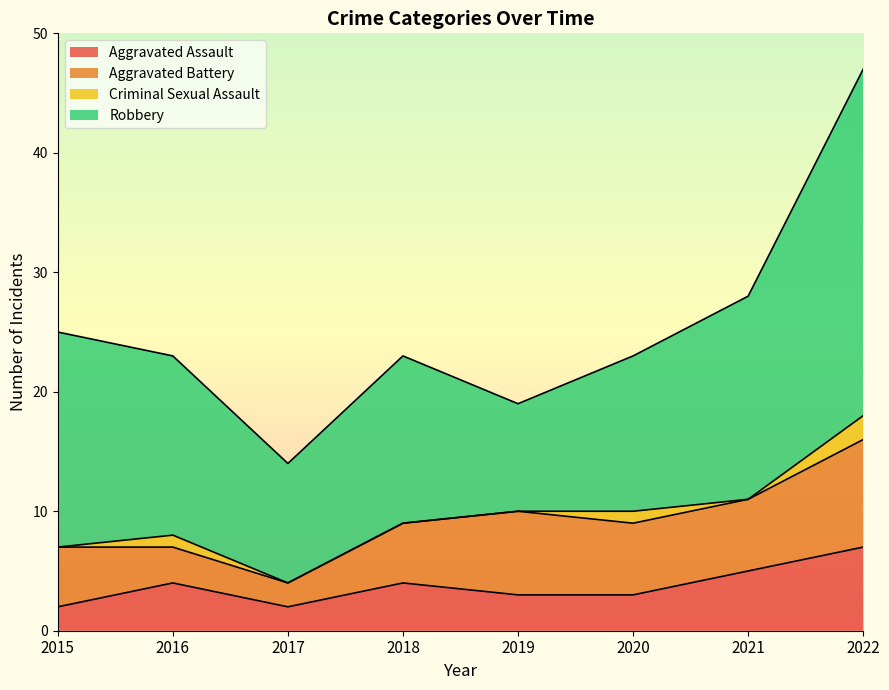

Which category has the lowest value in the Criminal Sexual Assault series?

2015